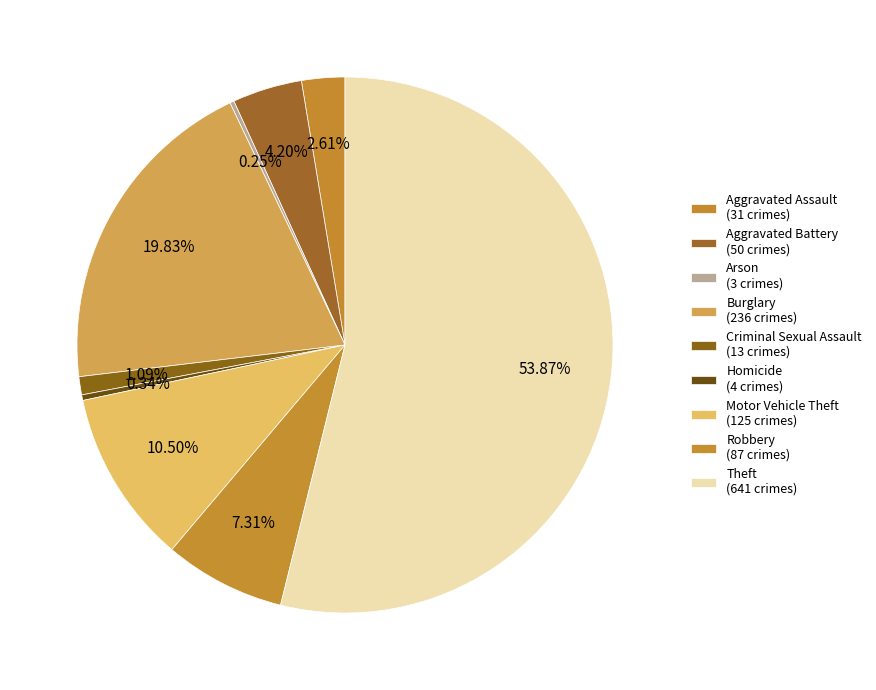

What is the ratio of the value at Criminal Sexual Assault to the value at Homicide?

3.2